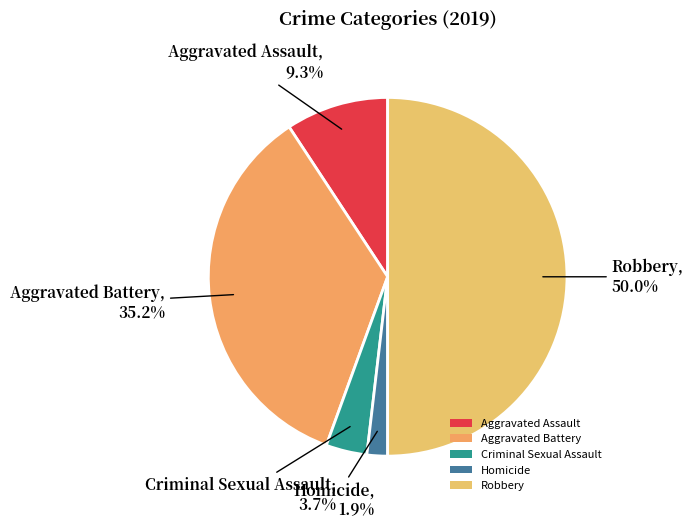

To the nearest percent, what is the average slice percentage?

20%